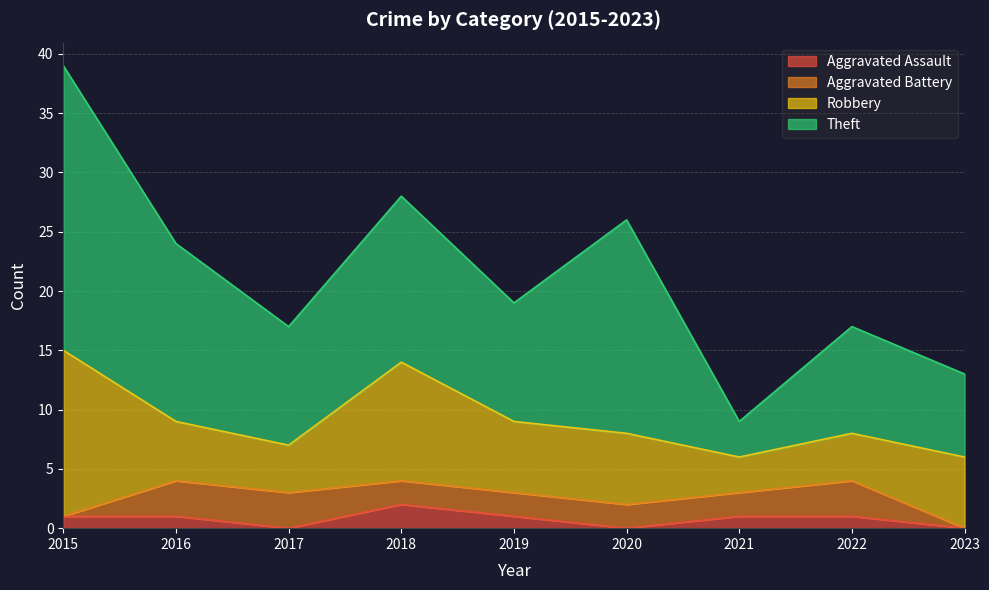

Reading left to right, extract all data points from this chart.

Aggravated Assault: 1	1	0	2	1	0	1	1	0
Aggravated Battery: 0	3	3	2	2	2	2	3	0
Robbery: 14	5	4	10	6	6	3	4	6
Theft: 24	15	10	14	10	18	3	9	7